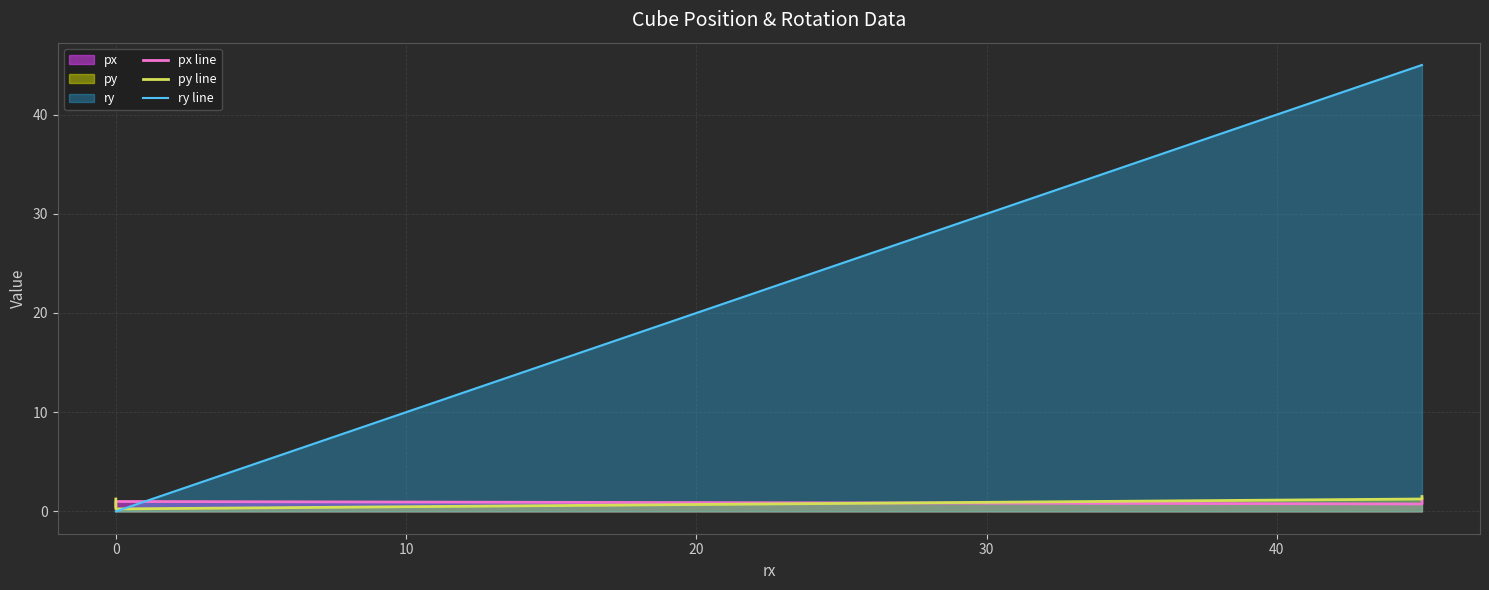

Rank the series by their maximum value, from lowest to highest.

px line, py line, ry line